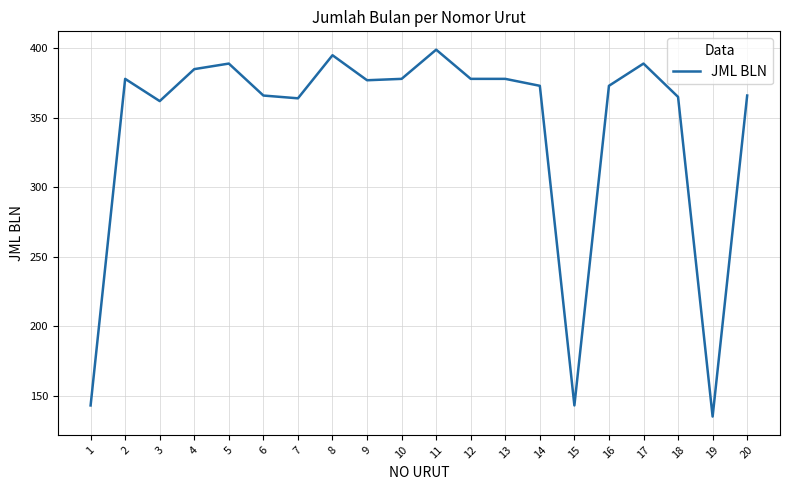

Is this an area chart (filled region under the line)?

No